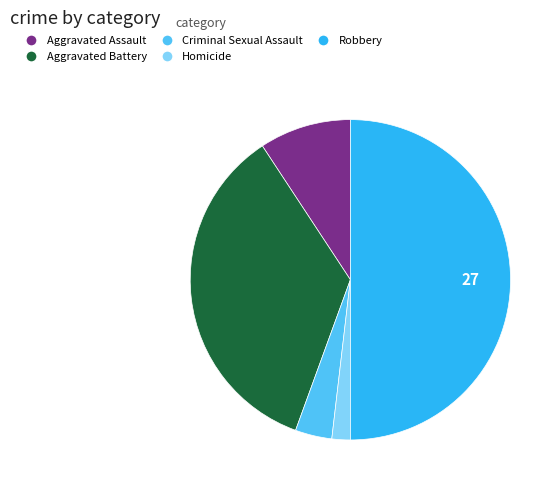

Does any single category account for the majority?

No